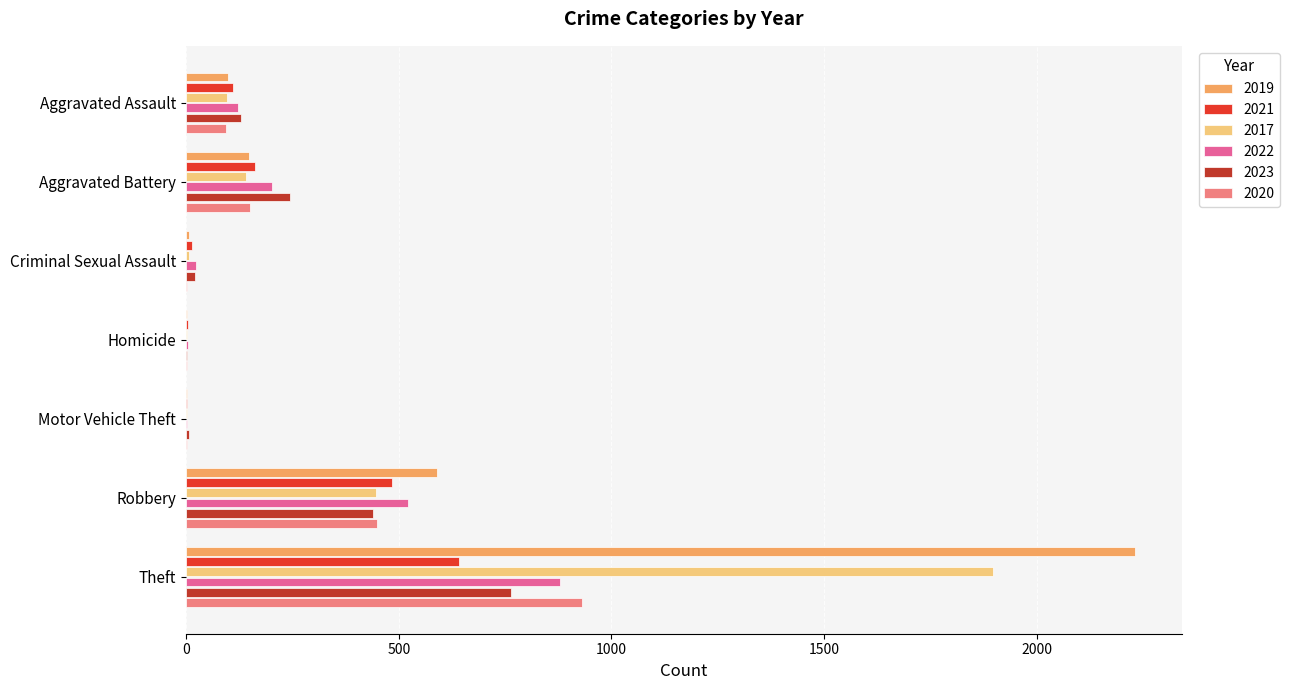

What is the sum of the 2019 values at Theft and Aggravated Assault?

2328